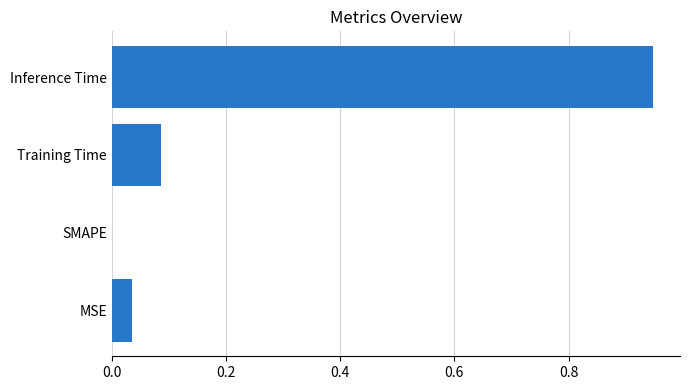

True or false: the data shows 0.4 at Inference Time.

False